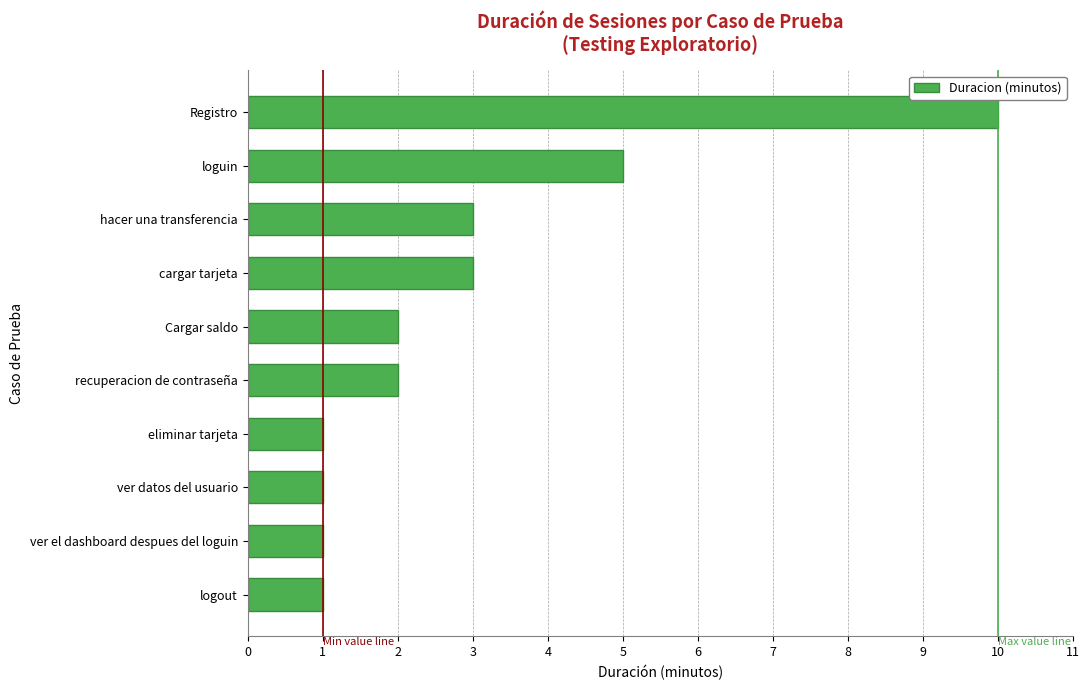

True or false: the data shows 2 at logout.

False